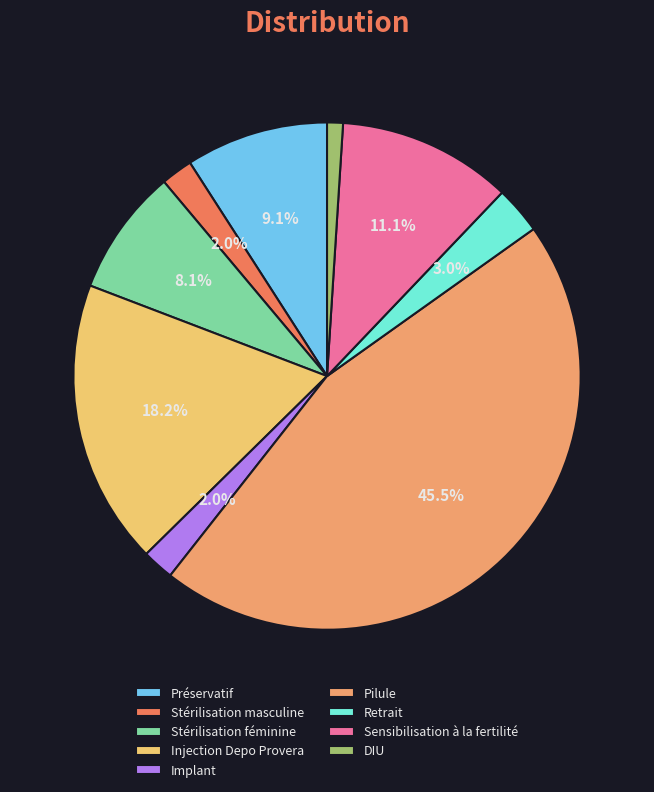

What percentage is the Préservatif slice, to the nearest percent?

9%